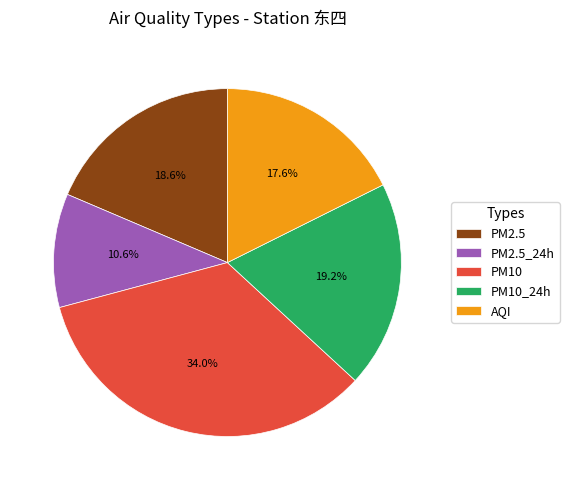

How many segments does this pie chart have?

5